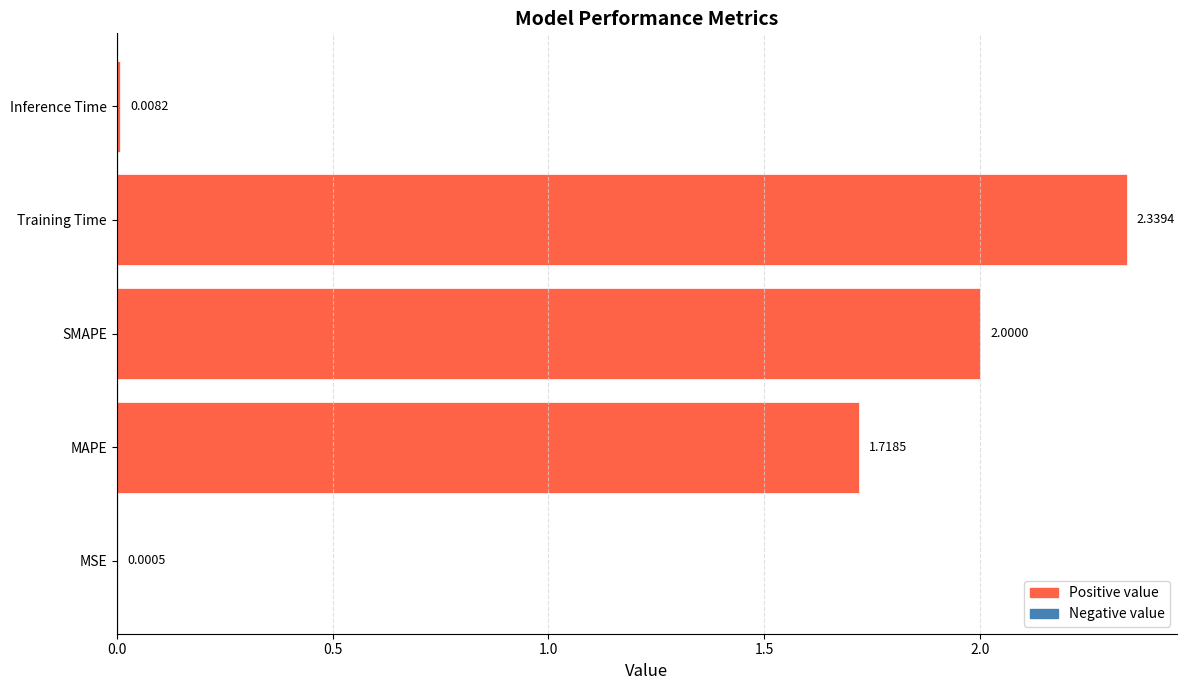

What is the change in value from MAPE to Inference Time?

-1.7